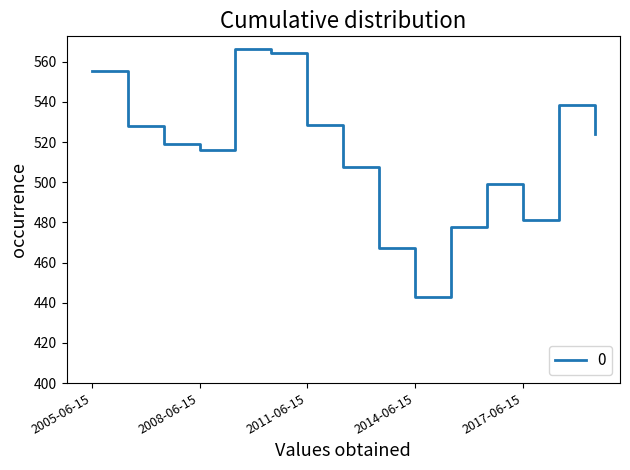

True or false: there are more than 2 points higher than both neighbors.

True